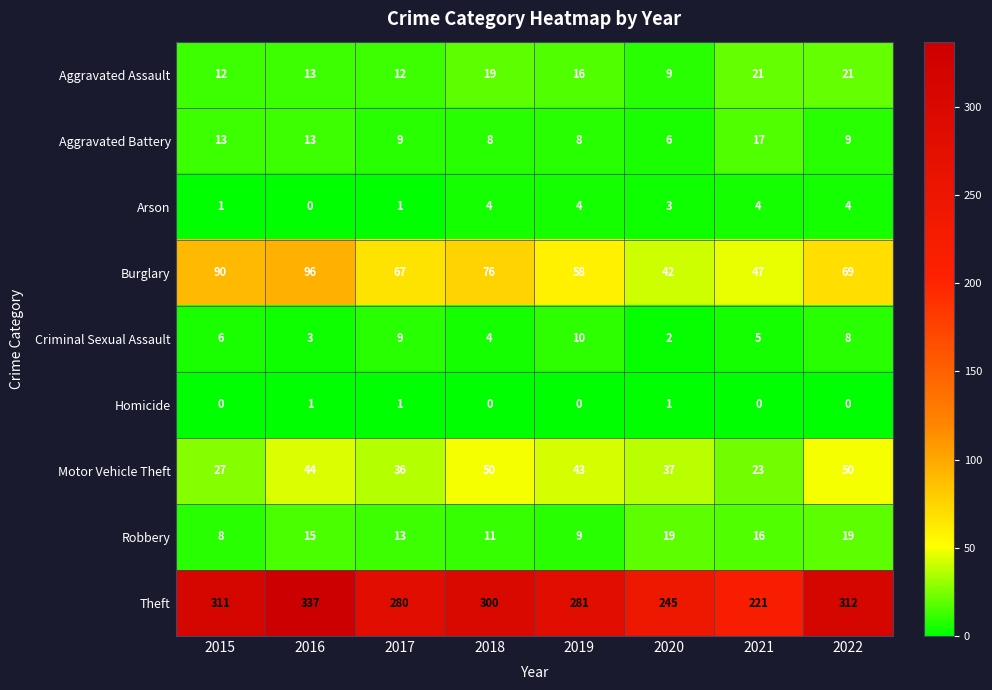

Which series has the largest range (max minus min)?

Theft